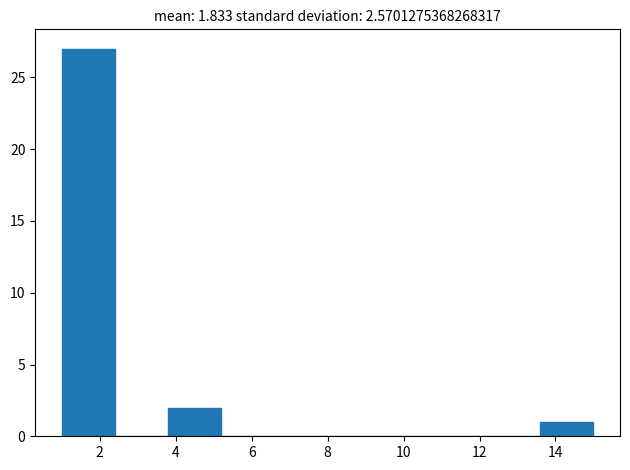

What is the height of the bar covering 13.6 to 15.0 on the x-axis? The values are not printed on the chart, so give them approximately, as read against the axis.

1